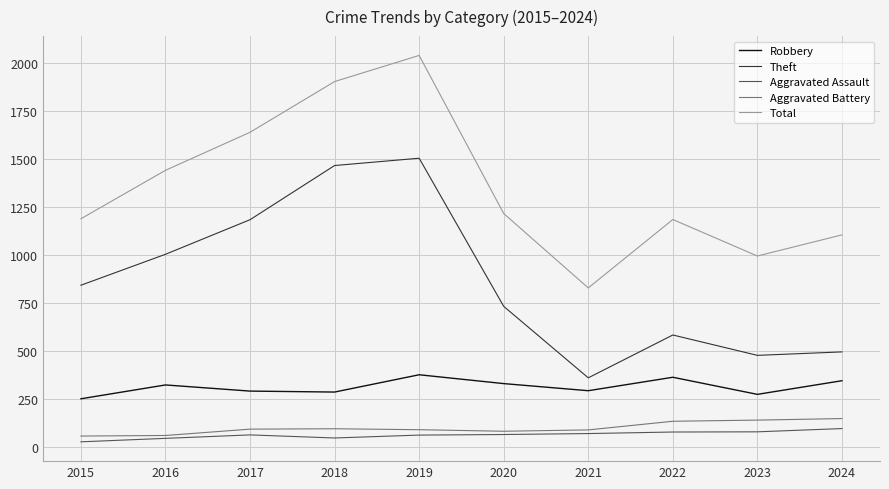

How many lines are shown in the chart?

5